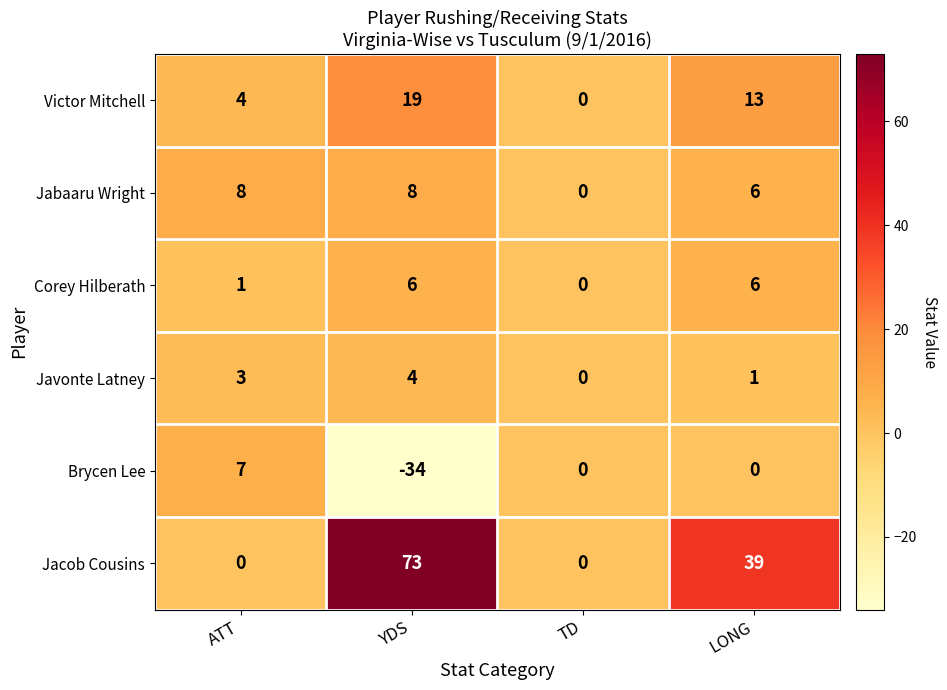

Where does the Brycen Lee series first go above 0?

ATT